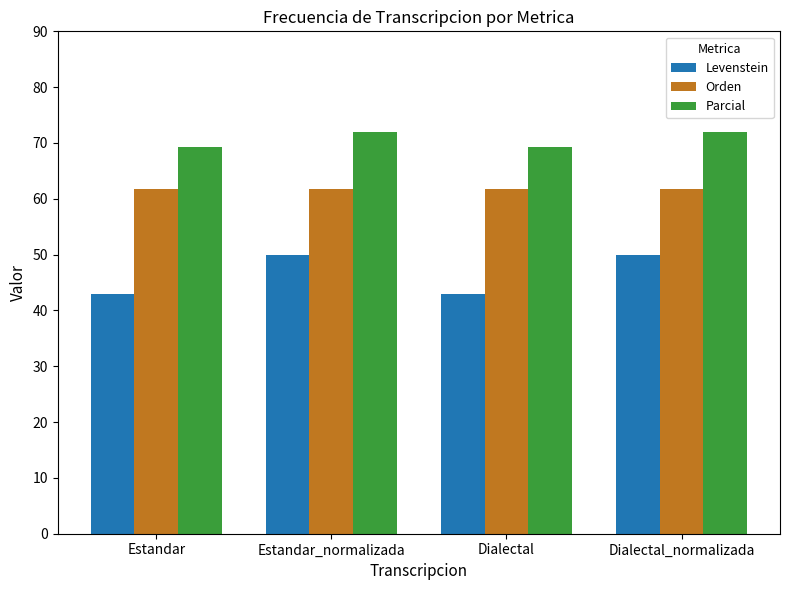

What is the difference between the maximum and minimum values in the Parcial series?

2.8